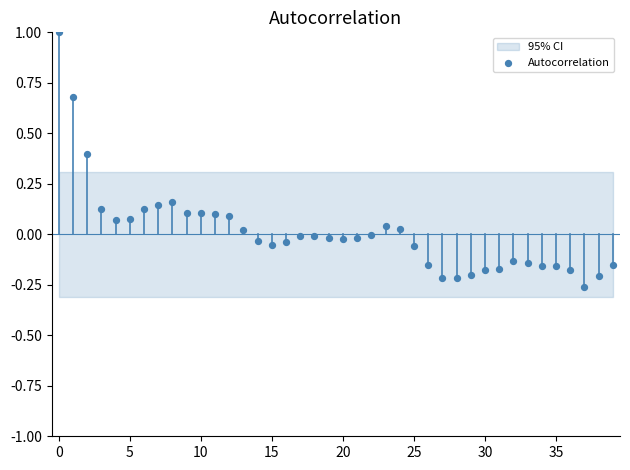

What is the range of Y values (max minus min)?

1.3